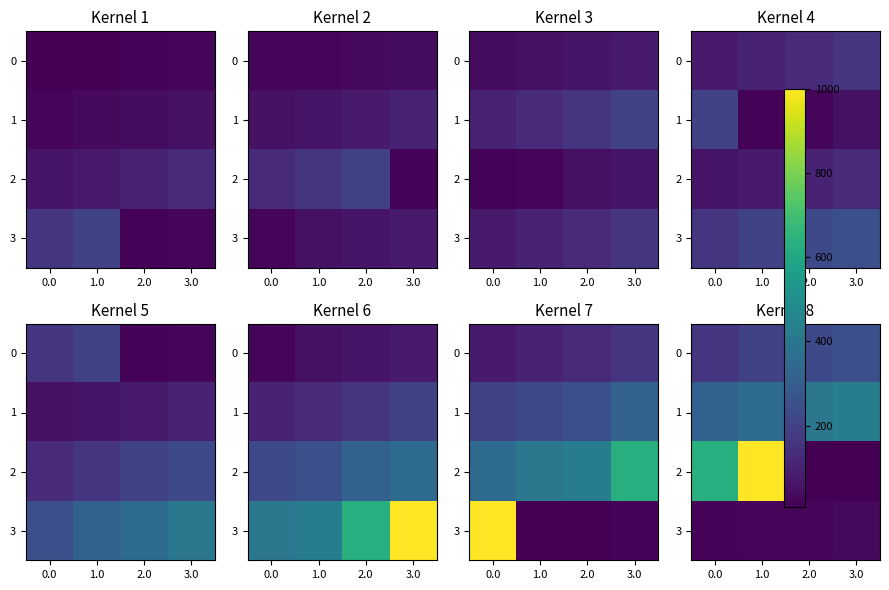

Read the 1 value at 1.0.

355.0